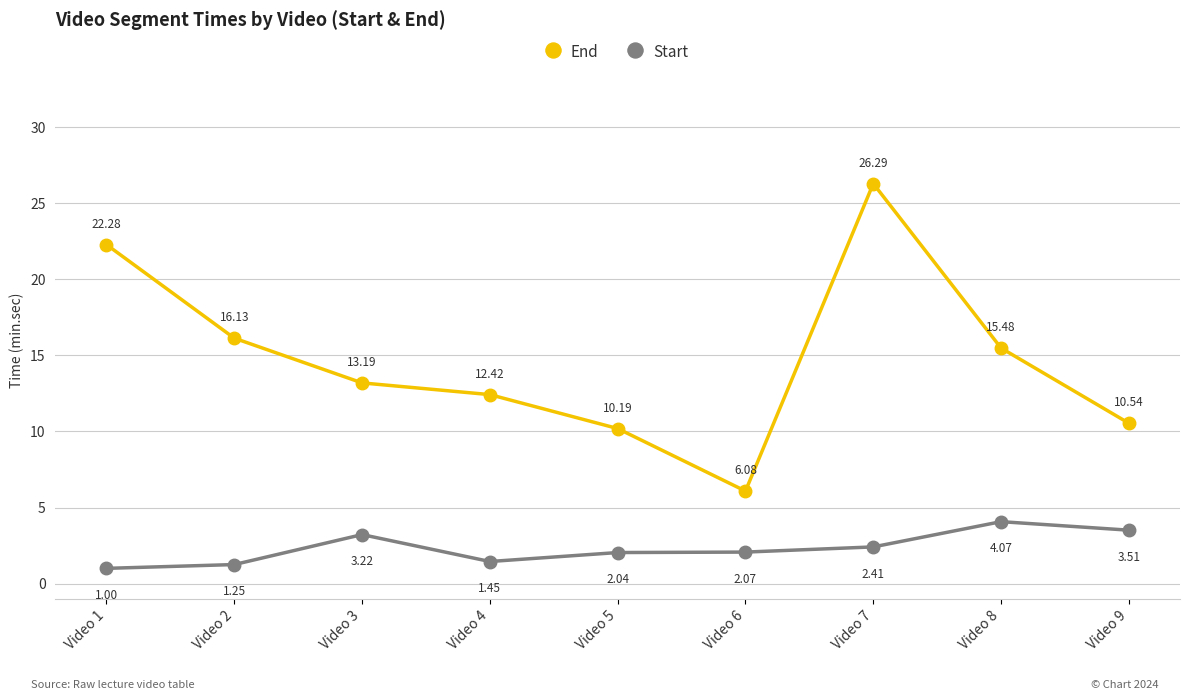

What is the average value of the End series?

14.7